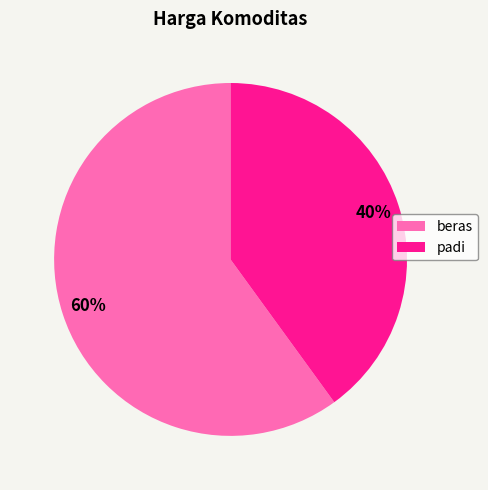

Rank the categories by value from lowest to highest.

padi, beras